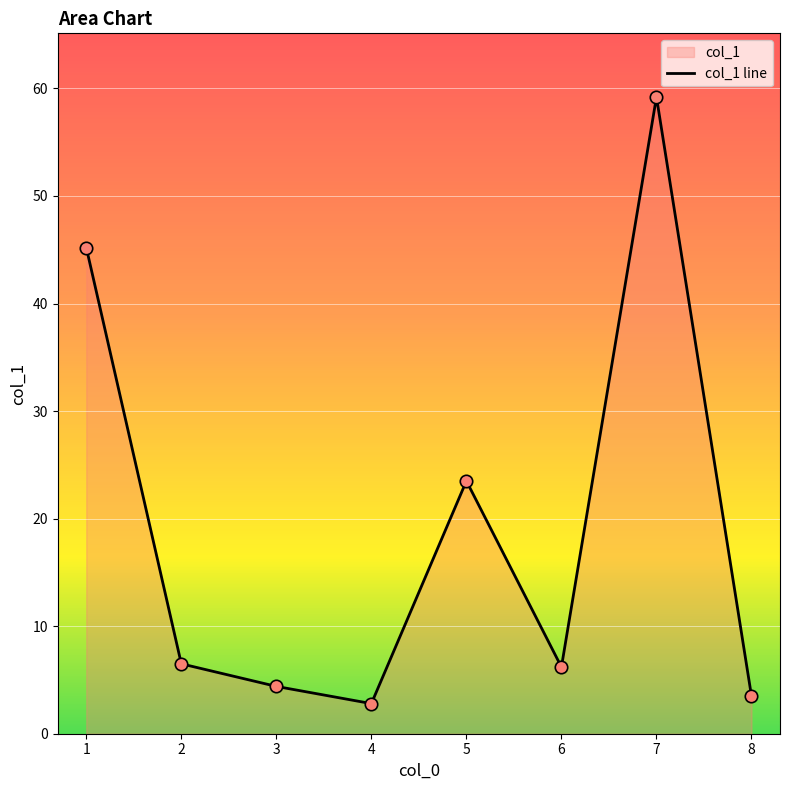

Approximately how many times larger is the value at 2 compared to 6?

1.0